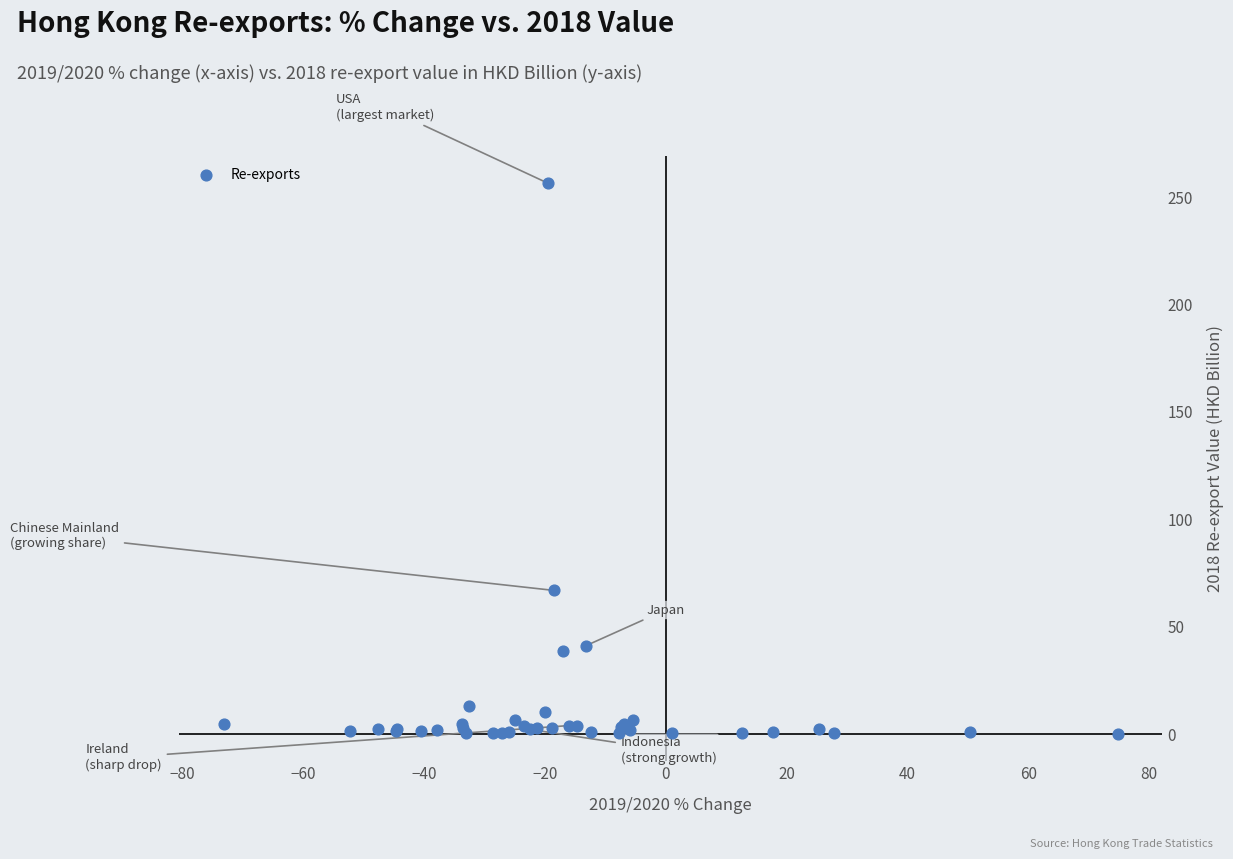

What Y value in the scatter plot is closest to 128?

66.9